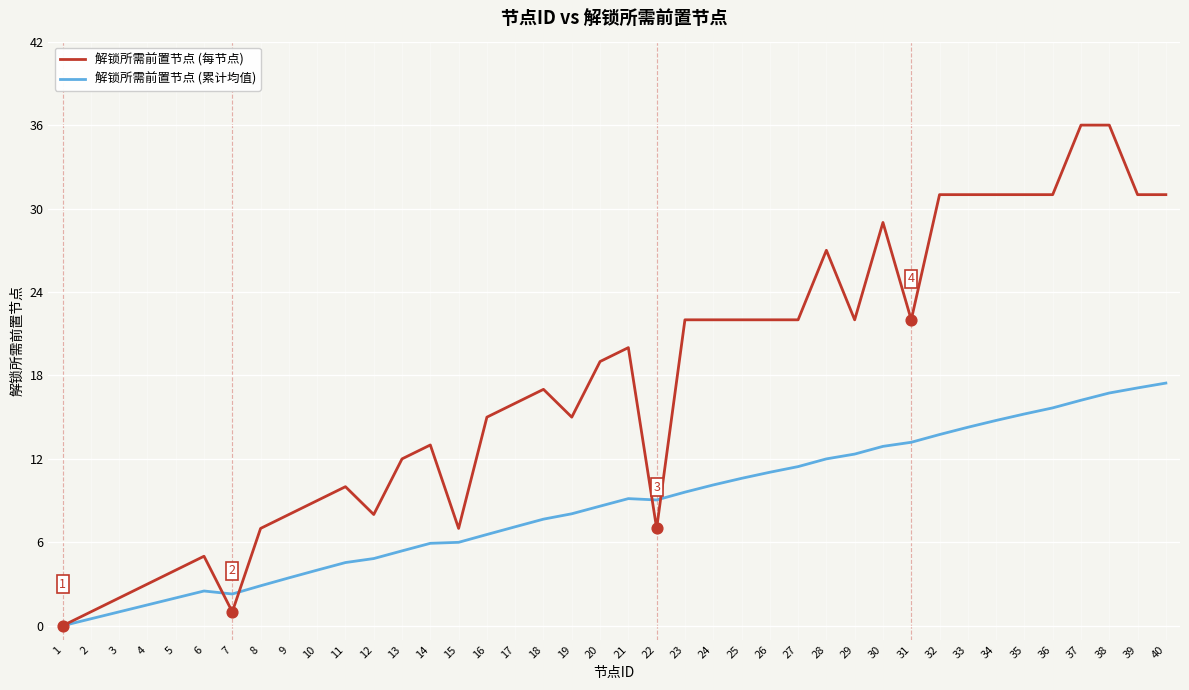

Is the value of 解锁所需前置节点 (每节点) at 12 greater than the value of 解锁所需前置节点 (累计均值) at 10?

Yes